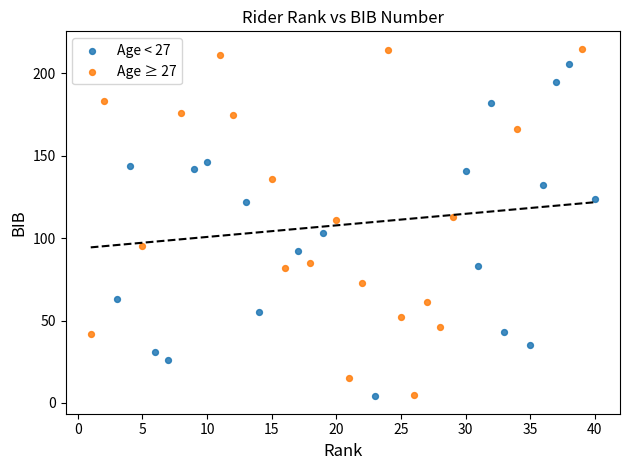

What are all the series names shown in the legend?

Age < 27, Age ≥ 27